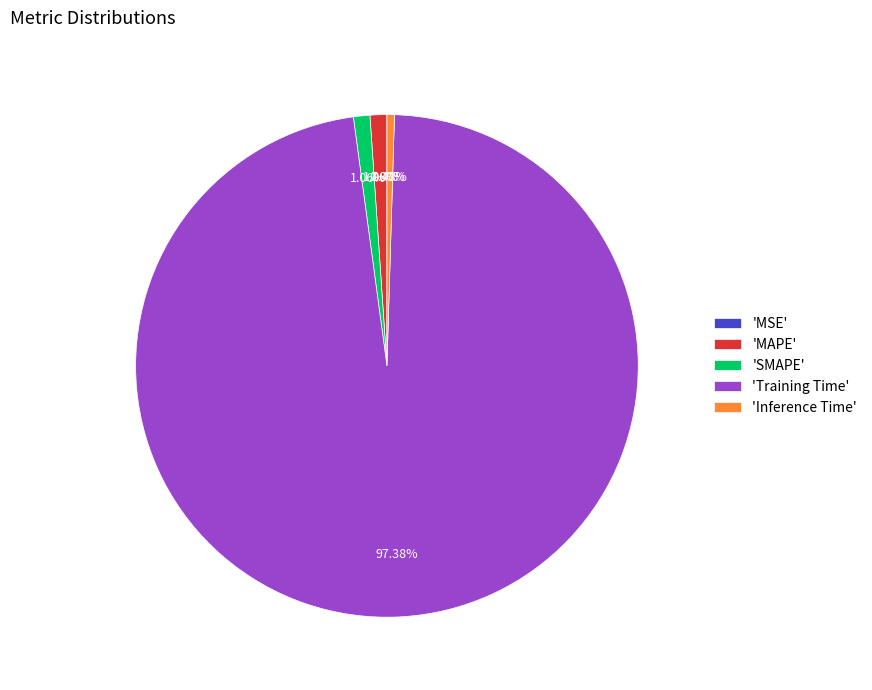

Between 'Training Time' and 'Inference Time', which is larger?

'Training Time'